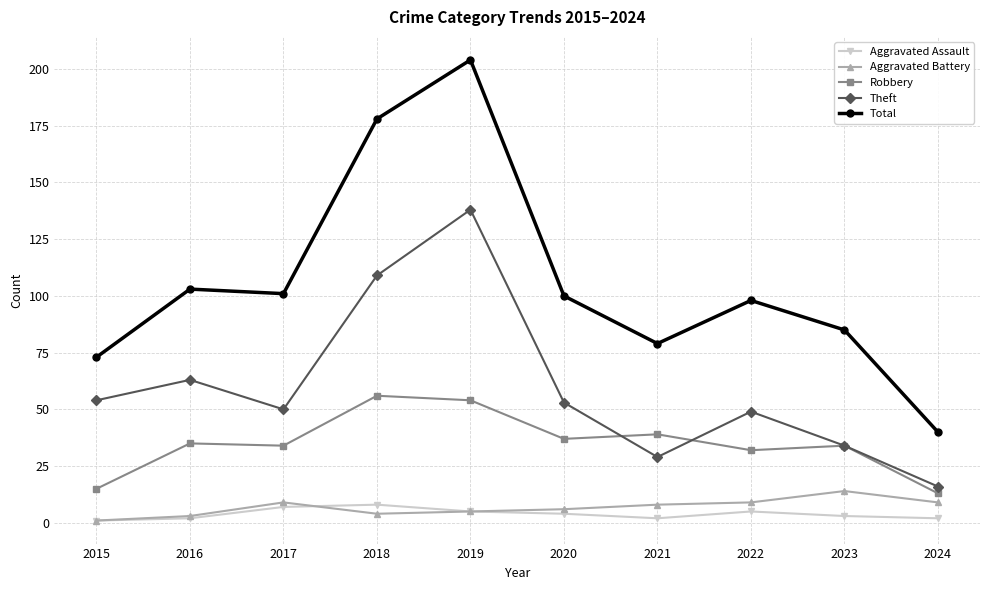

What are all the series names shown in the legend?

Aggravated Assault, Aggravated Battery, Robbery, Theft, Total